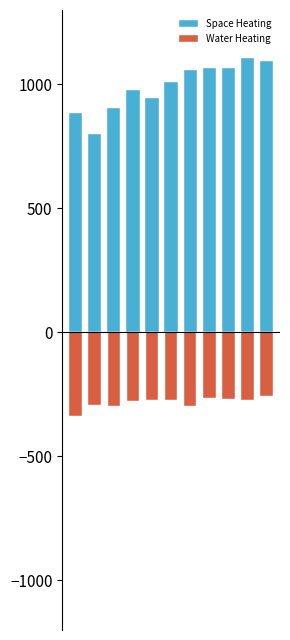

What is the total value across all series at 10?

837.0